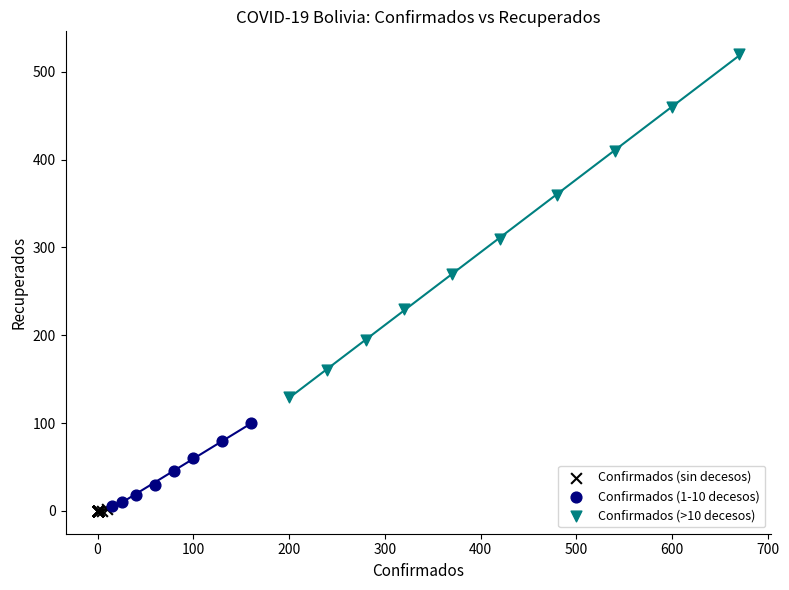

Which series has the largest Y range (max minus min)?

Confirmados (>10 decesos)